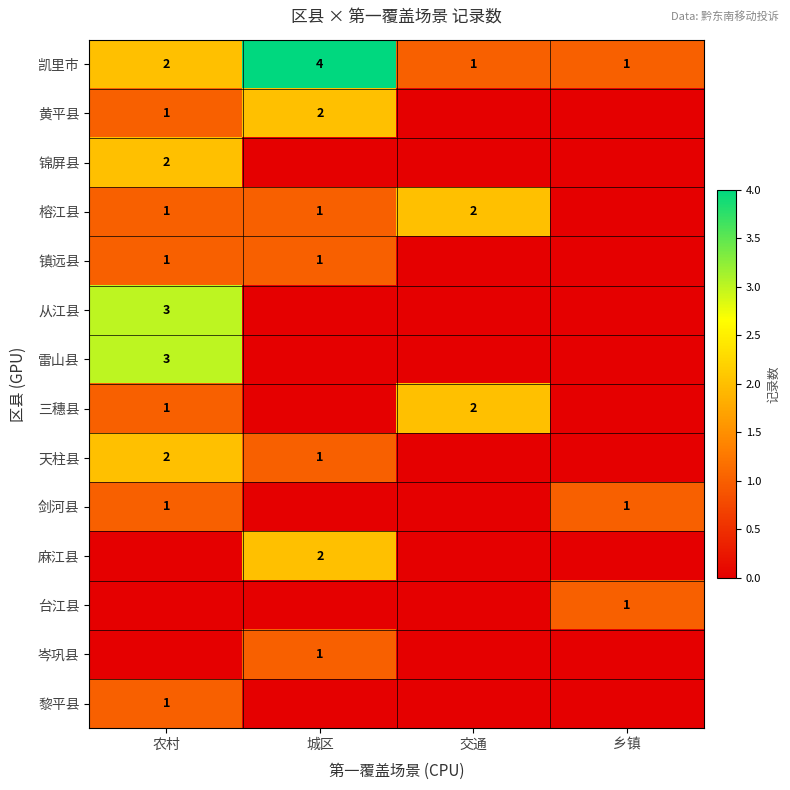

How many values in the 凯里市 series are below 2?

2